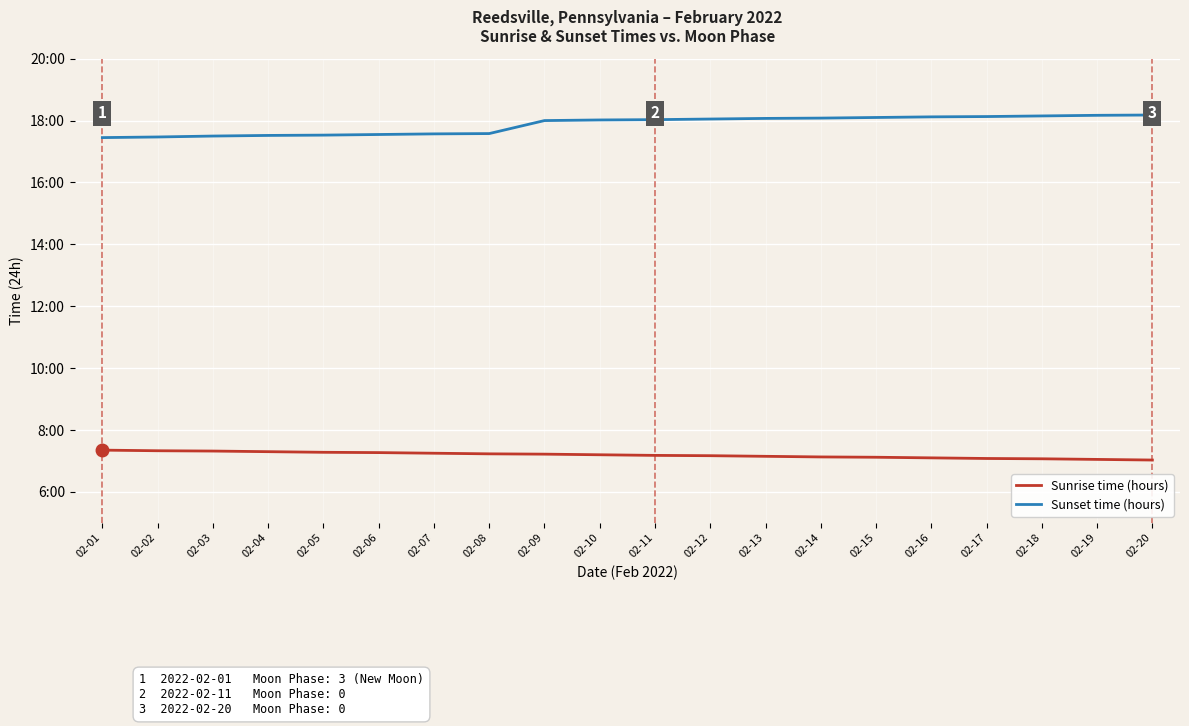

Does the chart have visible grid lines?

Yes